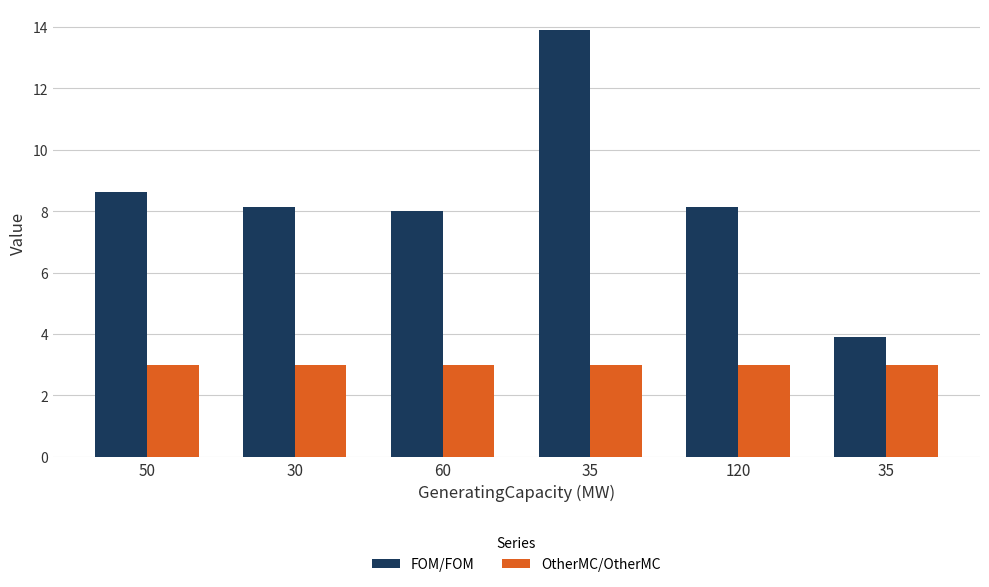

Rank the series at 30 from lowest to highest value.

OtherMC/OtherMC, FOM/FOM